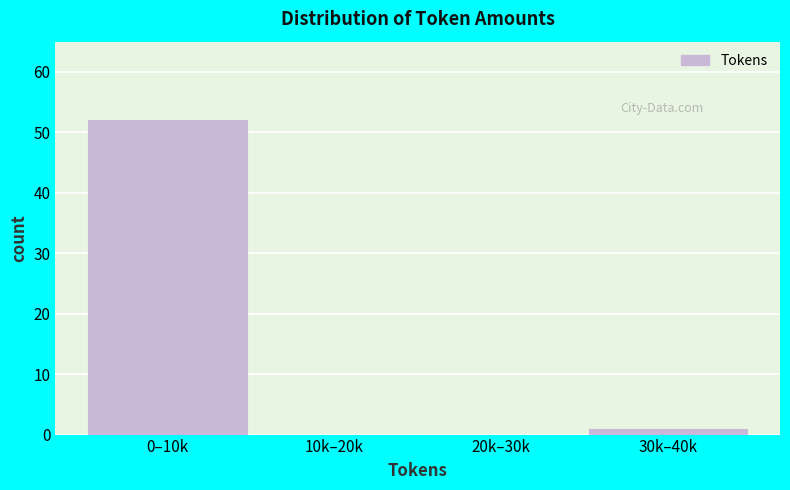

Reading left to right, what are all the values shown in this chart?

0–10k=52	10k–20k=0	20k–30k=0	30k–40k=1